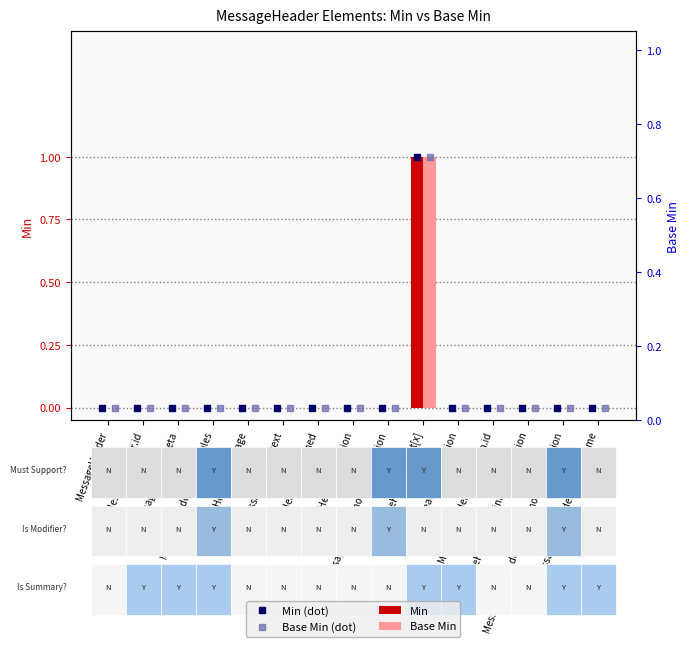

Is it true that Min equals 0 at MessageHeader.destination?

True